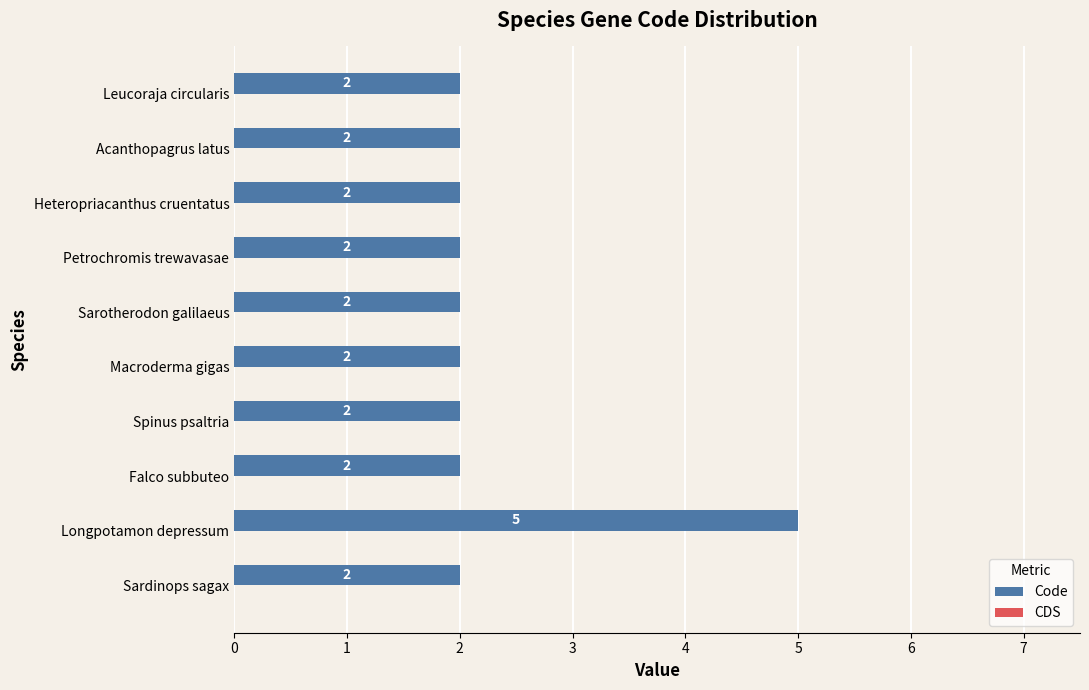

Which category has the highest value across all series?

Longpotamon depressum